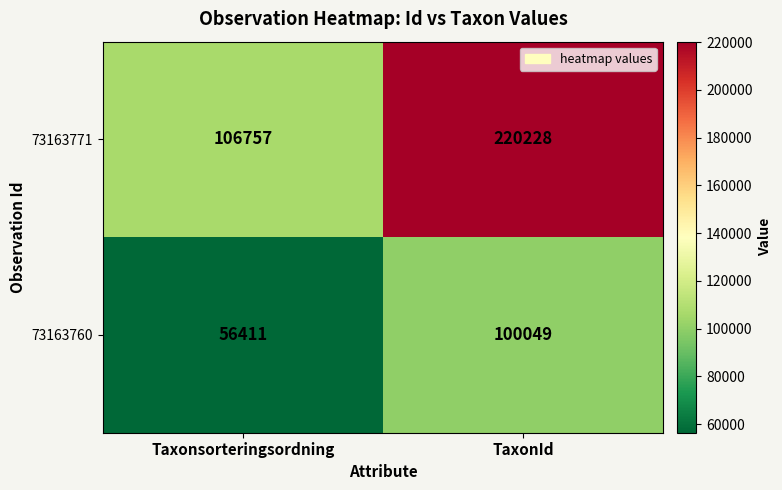

Which series has the largest range (max minus min)?

73163771